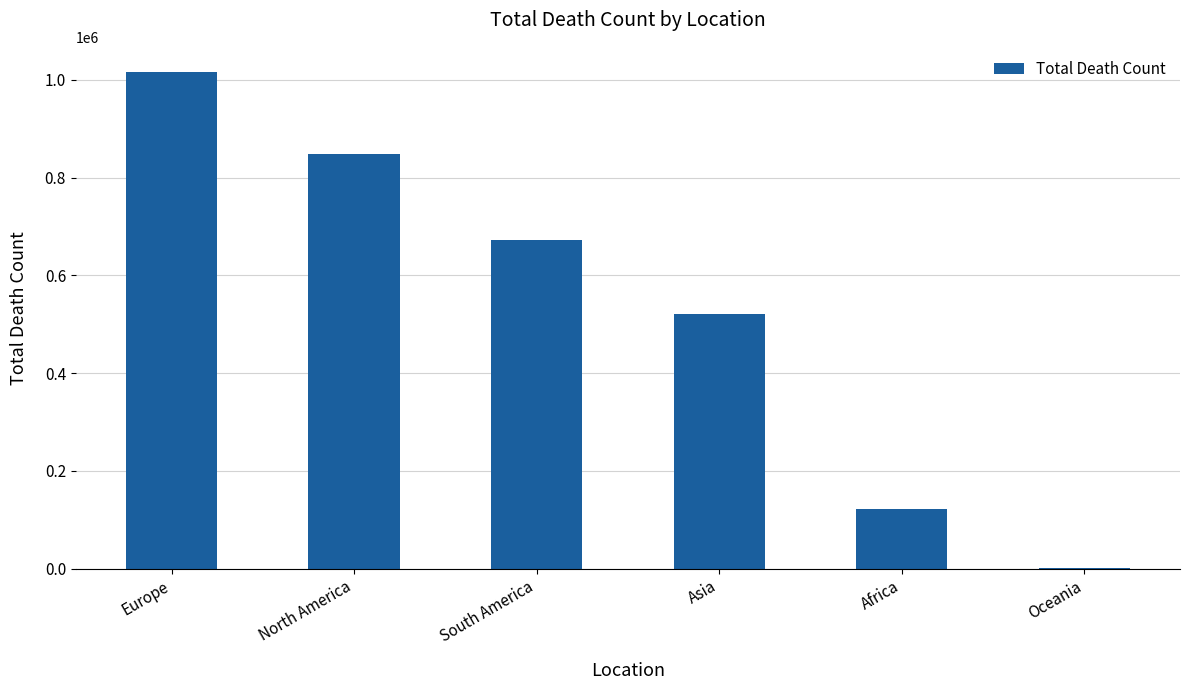

Which has a higher value, Asia or Africa?

Asia